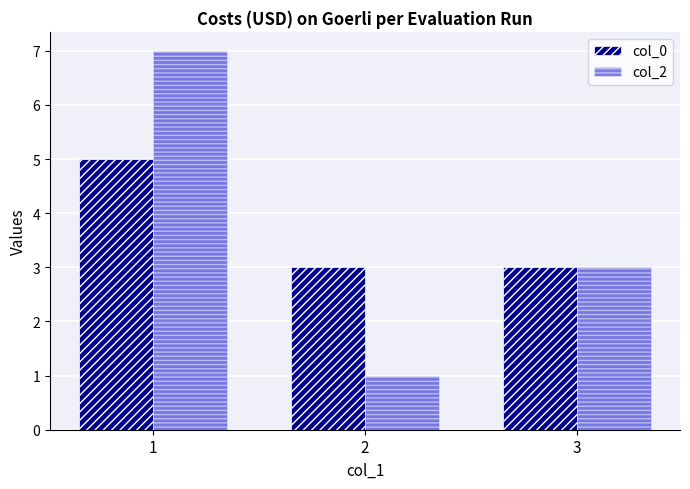

Reading left to right, extract all data points from this chart.

col_0: 5	3	3
col_2: 7	1	3